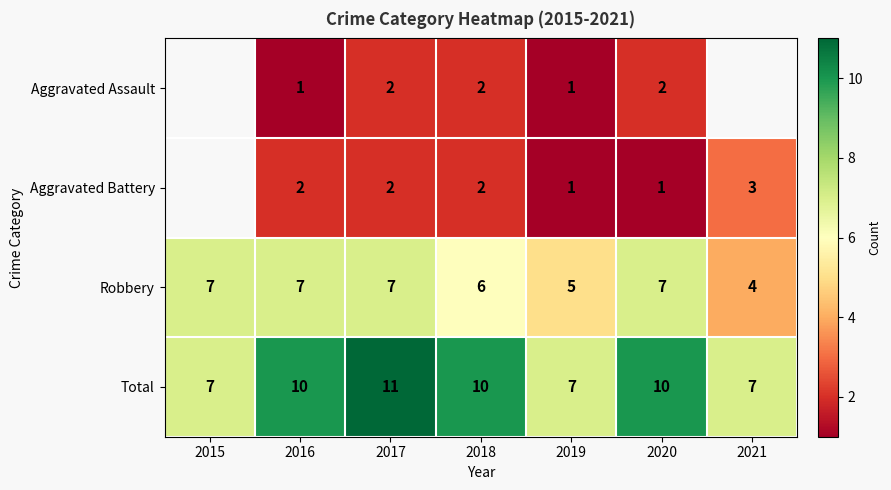

What is the sum of the Aggravated Battery values at 2016 and 2020?

3